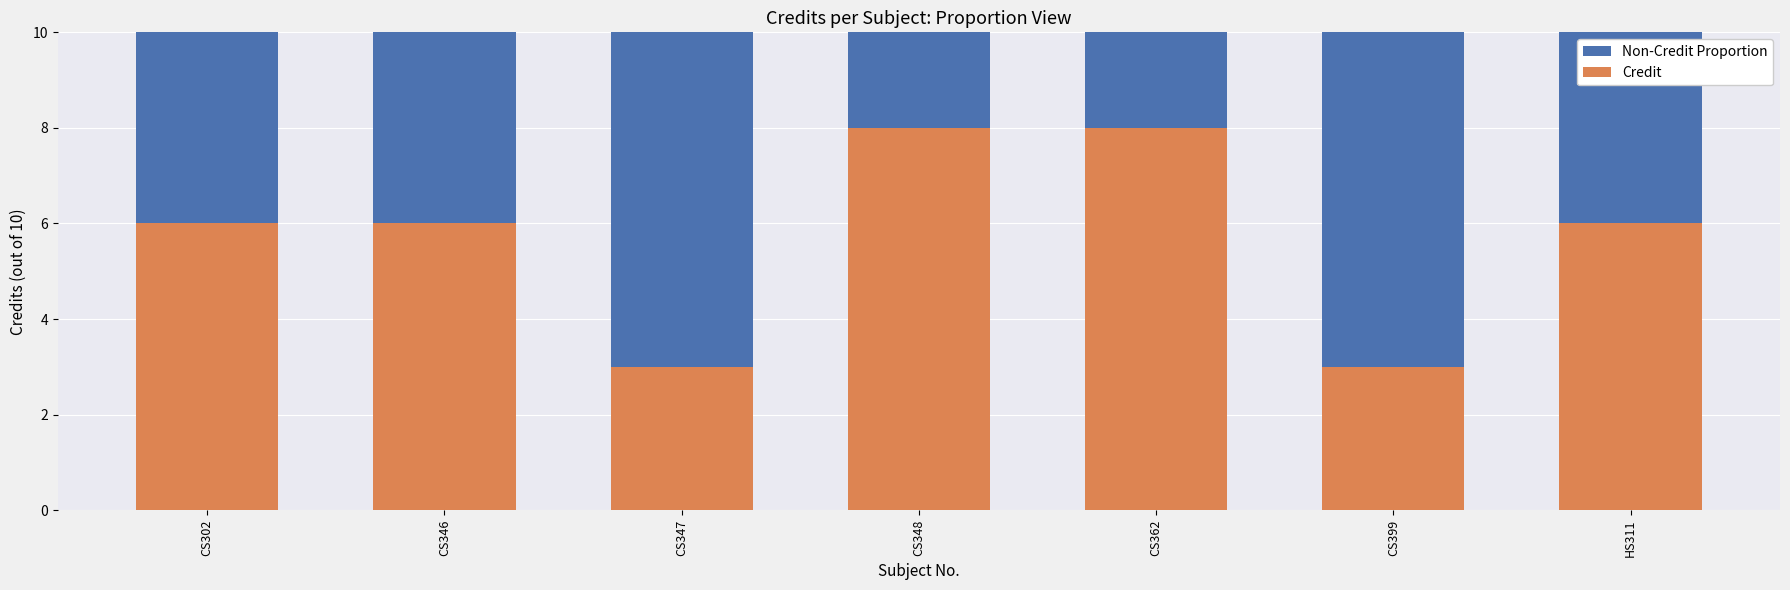

What is the highest value of the Credit series?

8